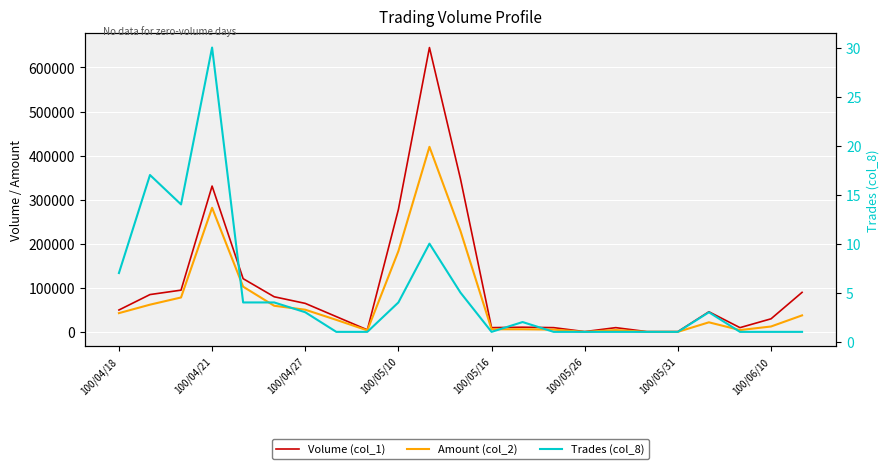

Which series has the widest spread of values?

Volume (col_1)